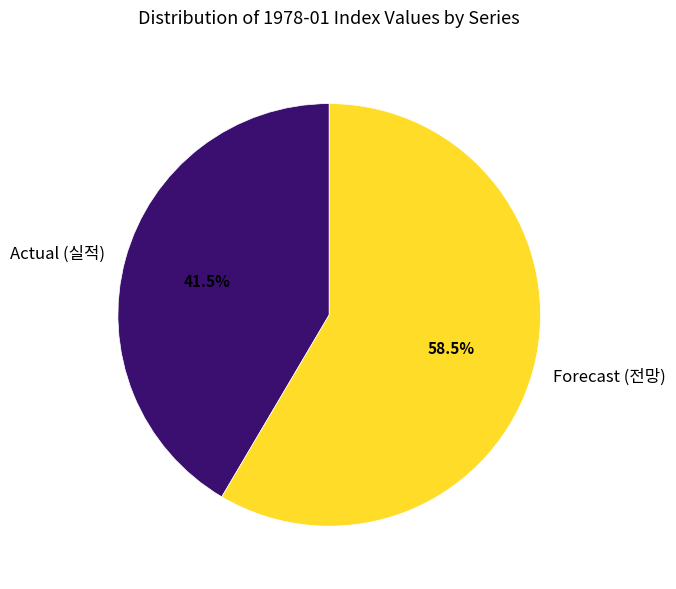

Rank the categories by value from highest to lowest.

Forecast (전망), Actual (실적)